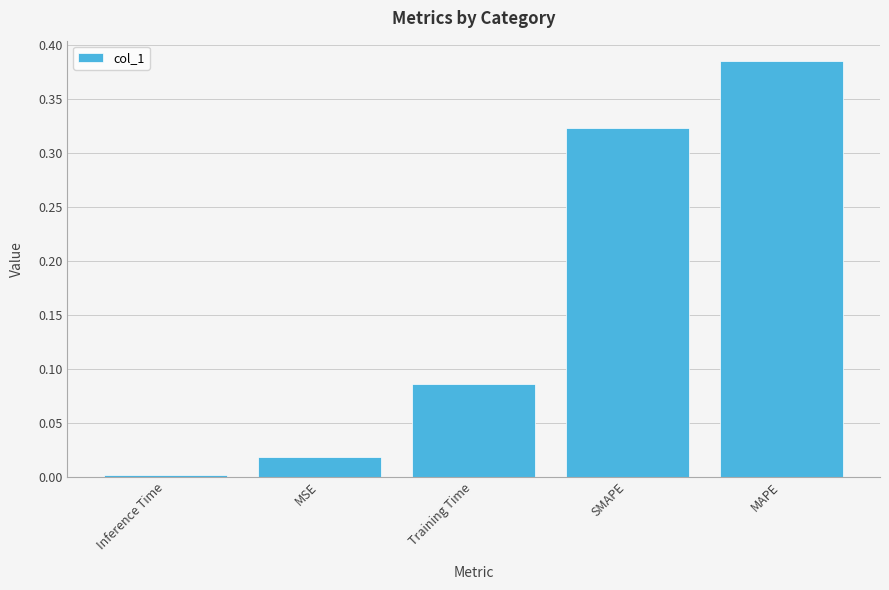

What is the sum of all values?

0.8